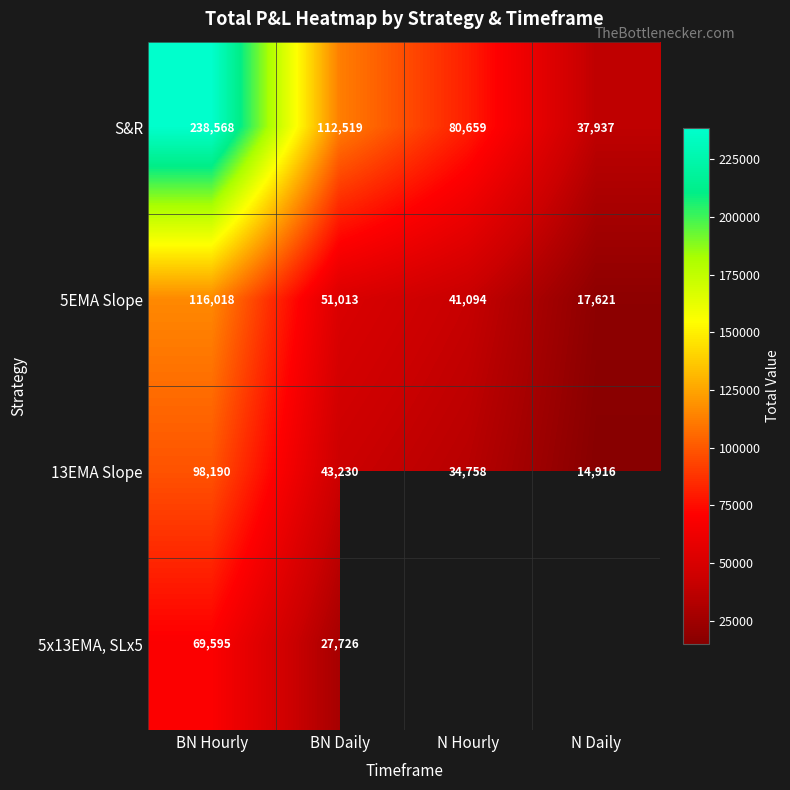

List the labels in order of 13EMA Slope value, largest first.

BN Hourly, BN Daily, N Hourly, N Daily